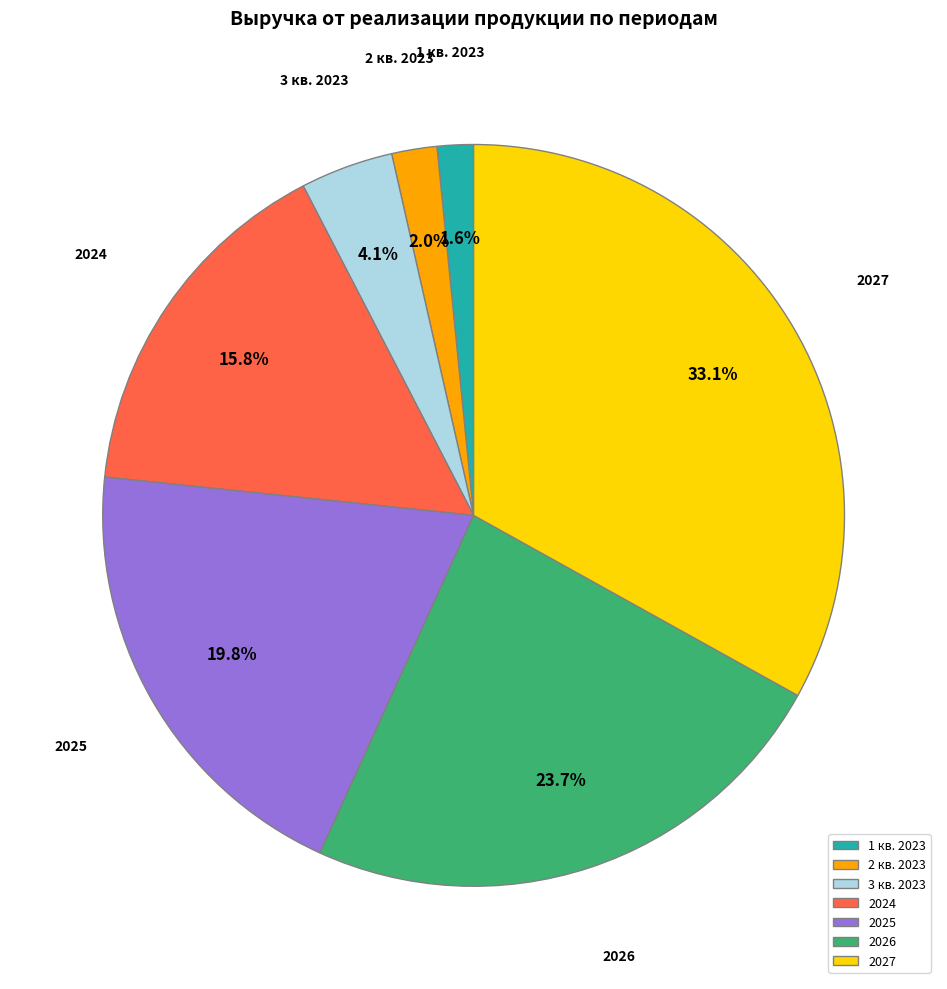

How many segments does this pie chart have?

7